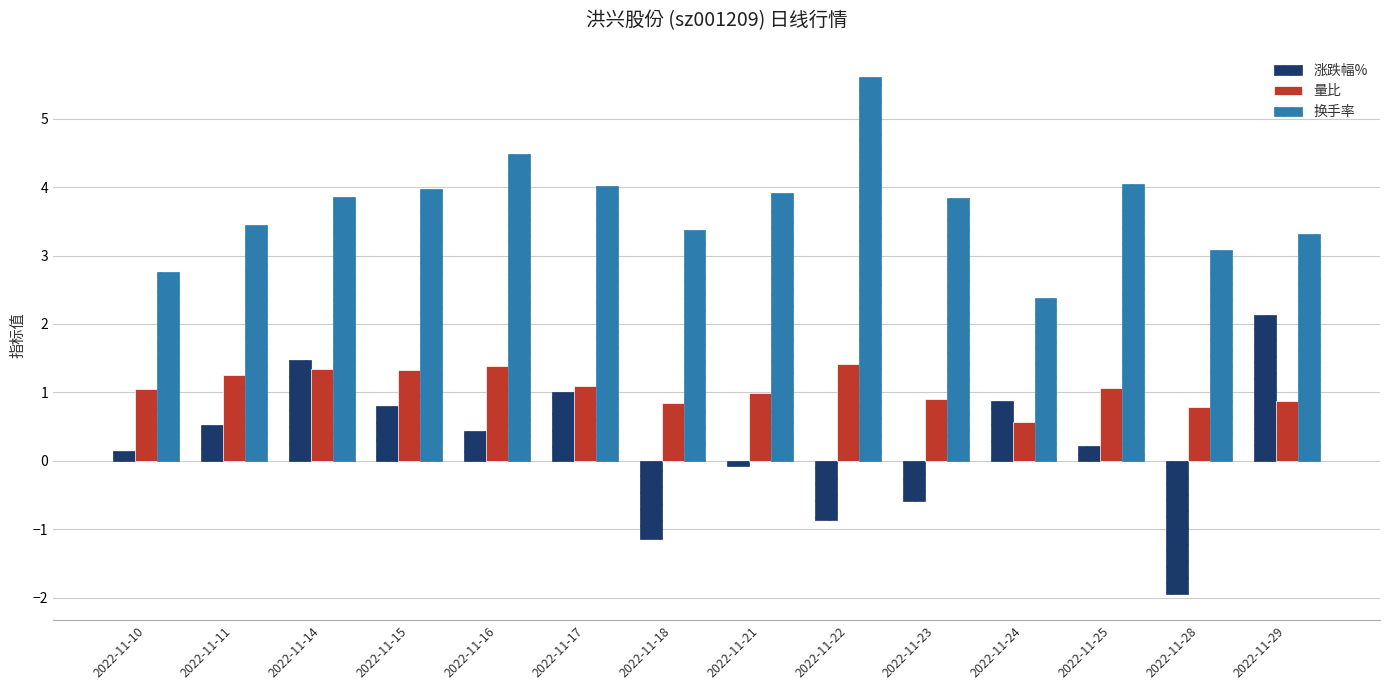

At which label does 量比 reach its minimum?

2022-11-24